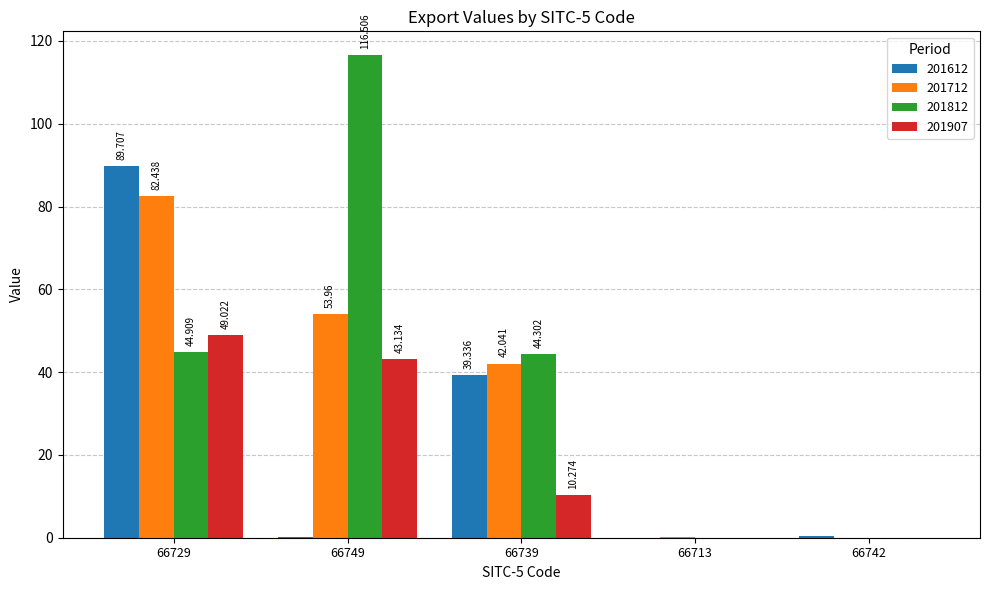

What is the spread (max minus min) of values at 66749?

116.2